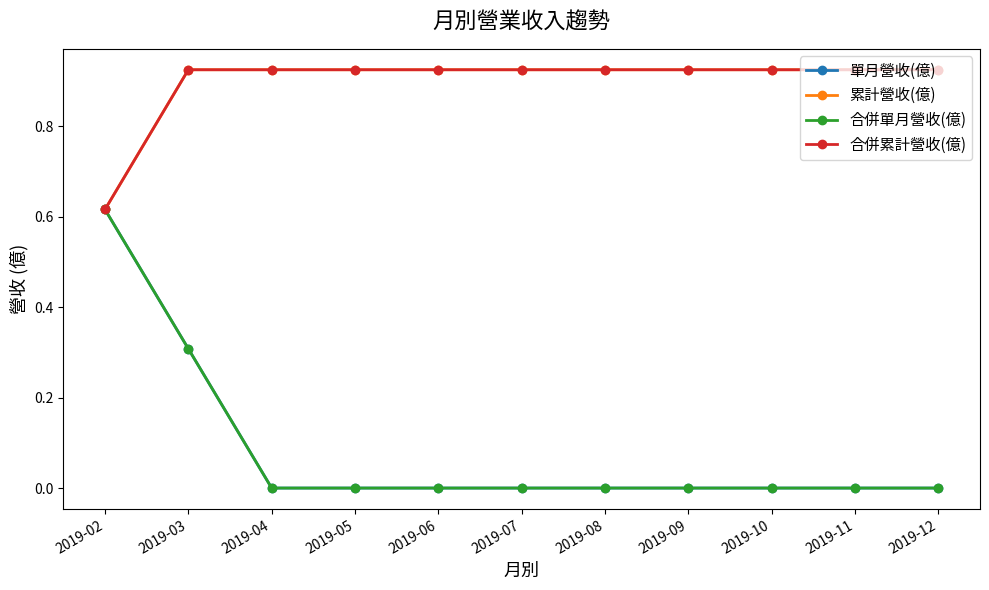

Does the chart have visible grid lines?

No